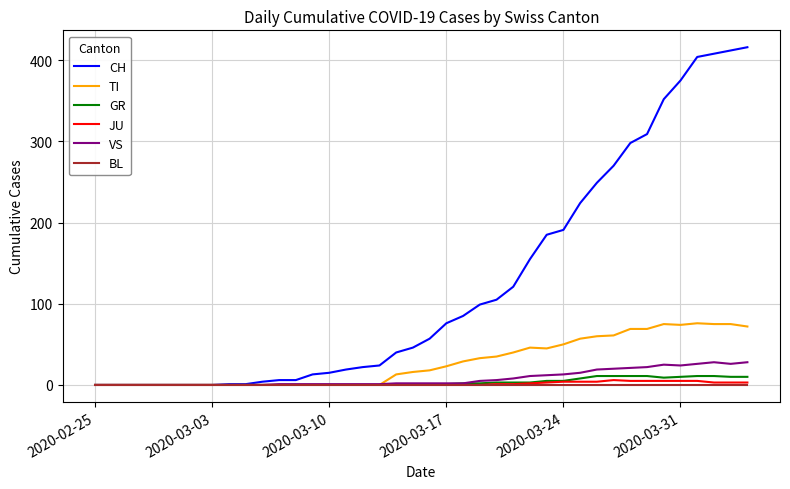

What is the difference between the second highest and second lowest values in the TI series?

75